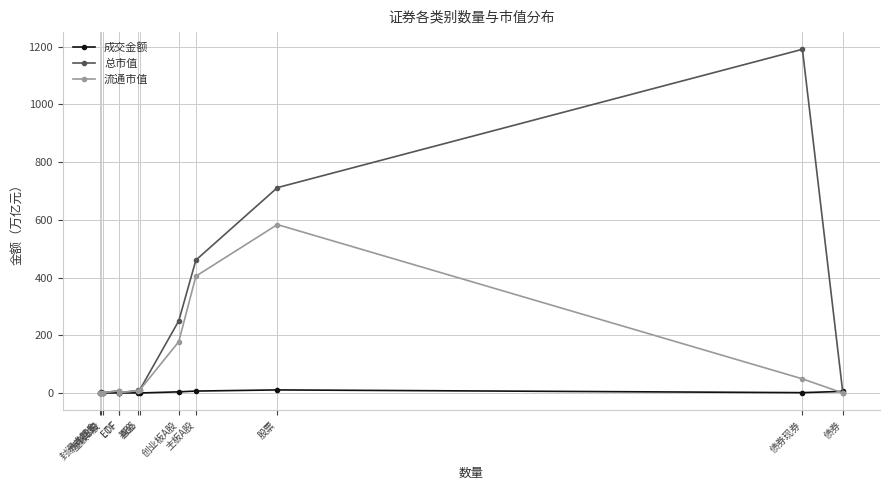

What position from the right is 股票?

3